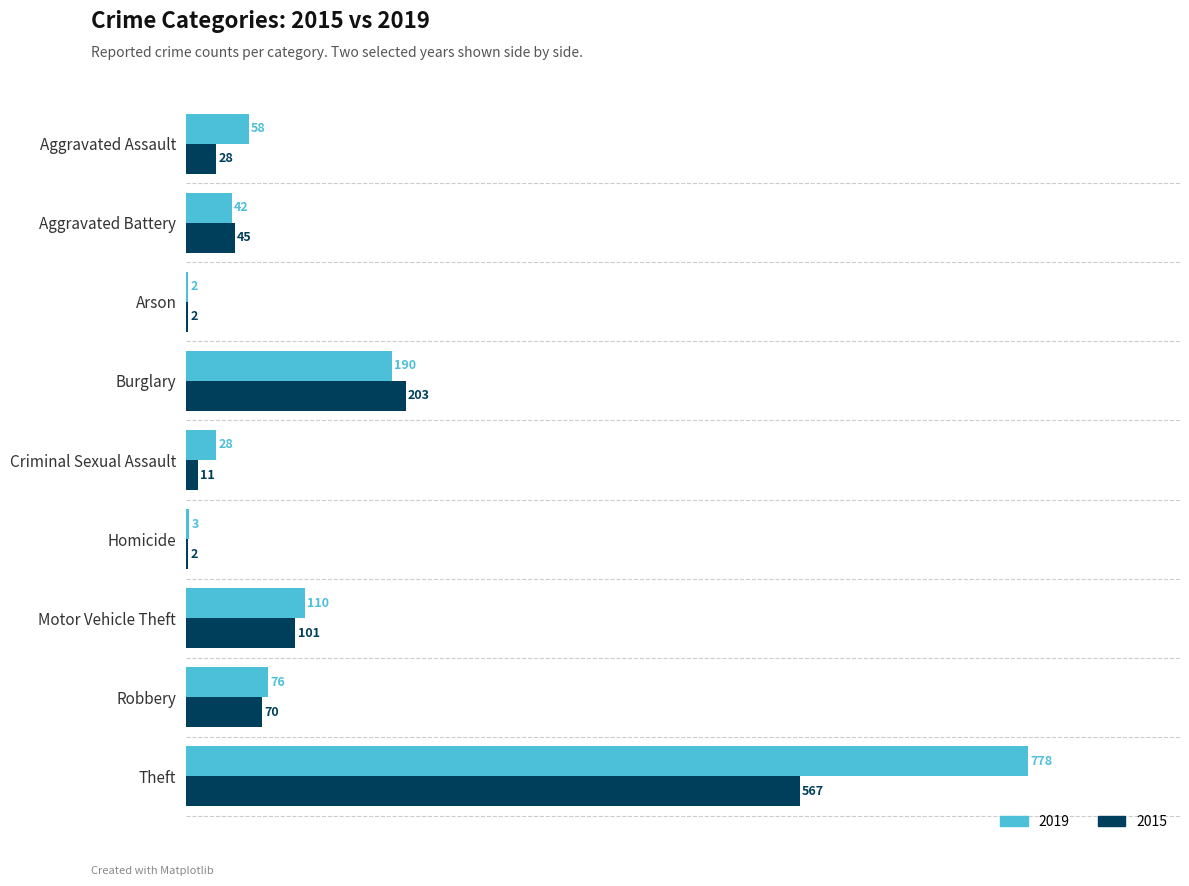

Which series has the widest spread of values?

2019